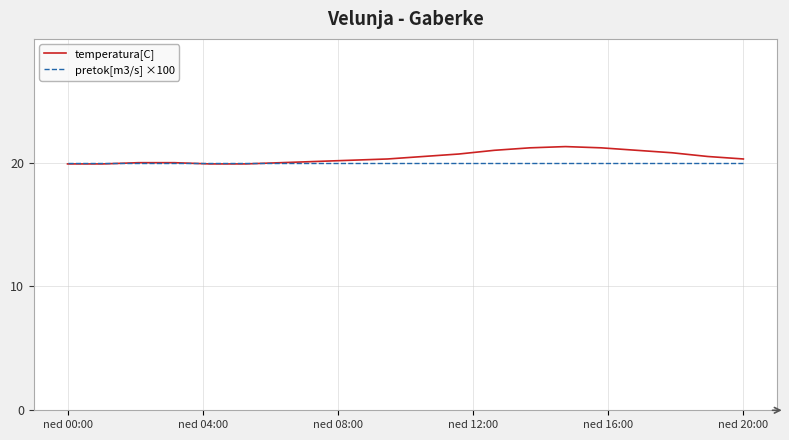

What is the smallest value displayed?

19.9